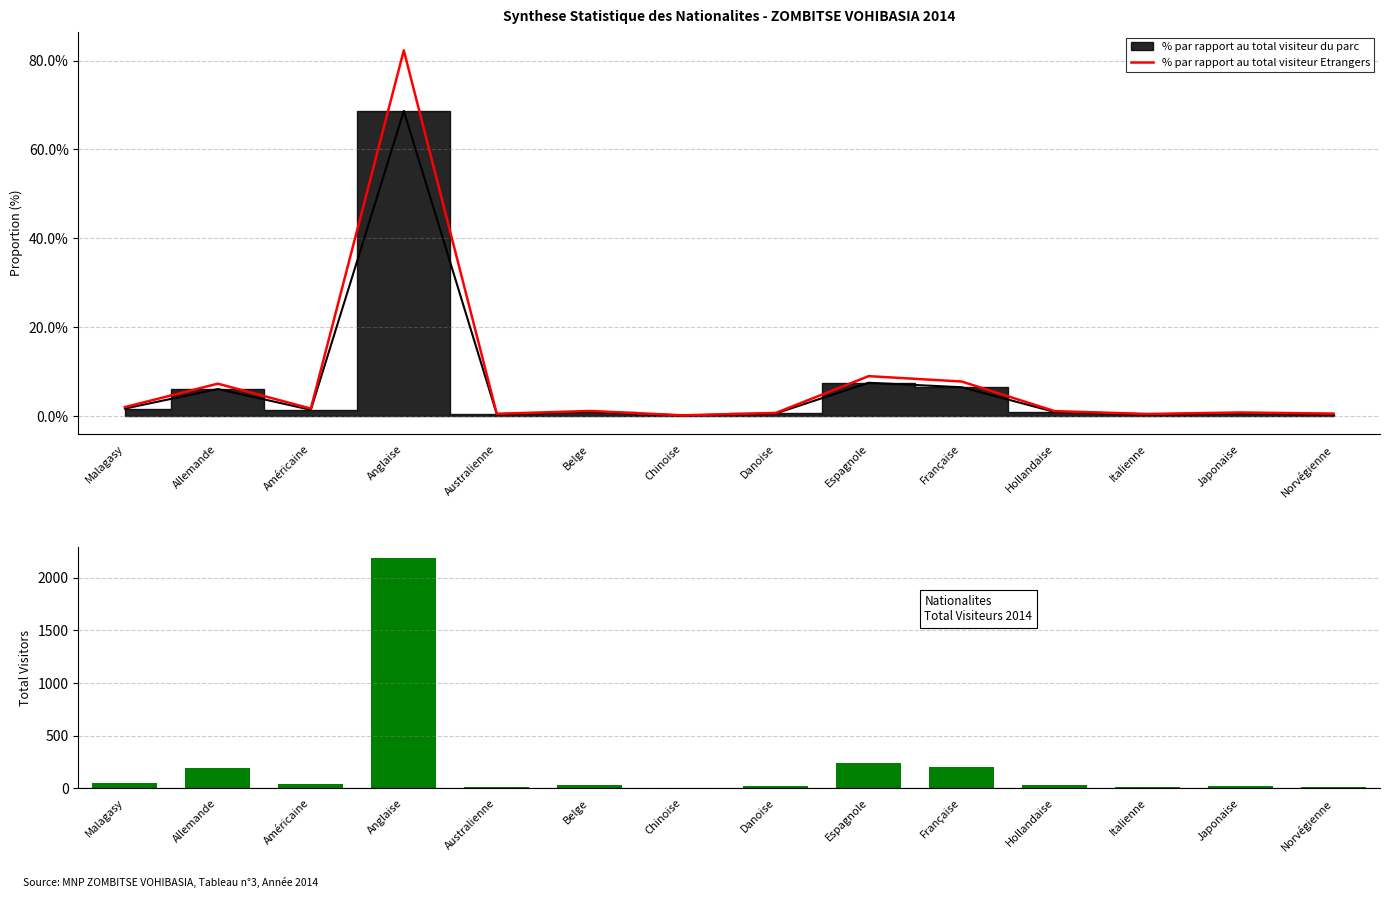

How many categories are shown in the chart?

14